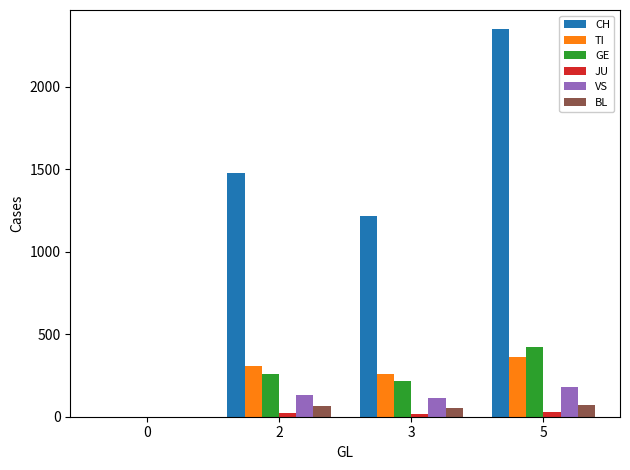

True or false: GE has a value of 421 at 5.

True